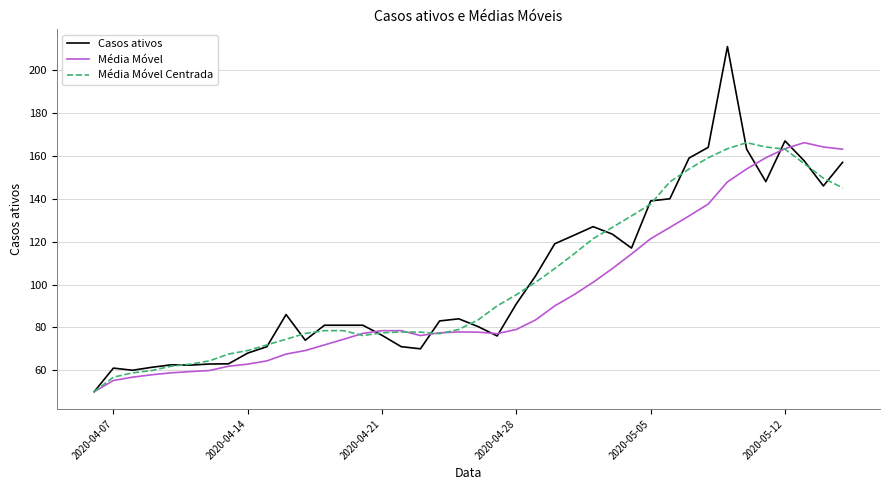

Which series has the widest spread of values?

Casos ativos